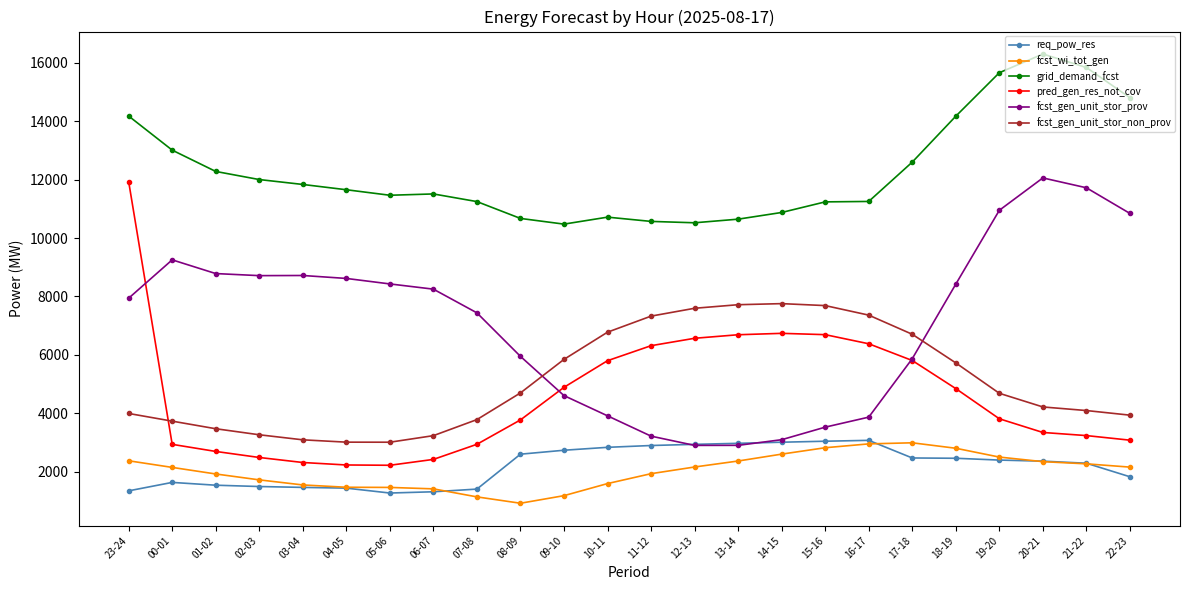

True or false: fcst_gen_unit_stor_prov and grid_demand_fcst cross at least once.

False